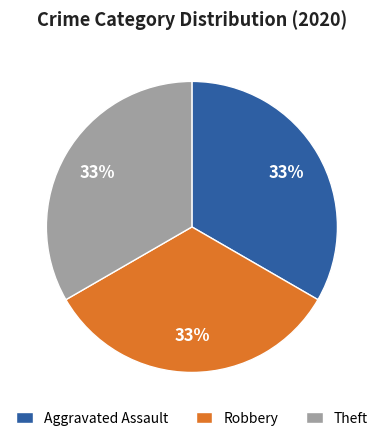

Is it true that Aggravated Assault is 33% of the pie?

True